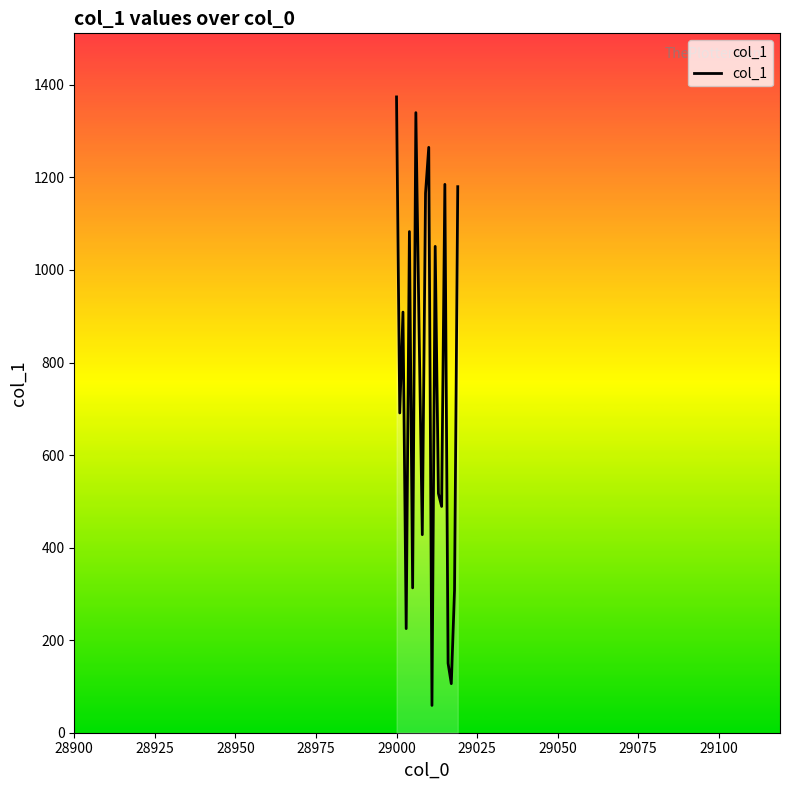

What is the minimum value shown in the chart?

59